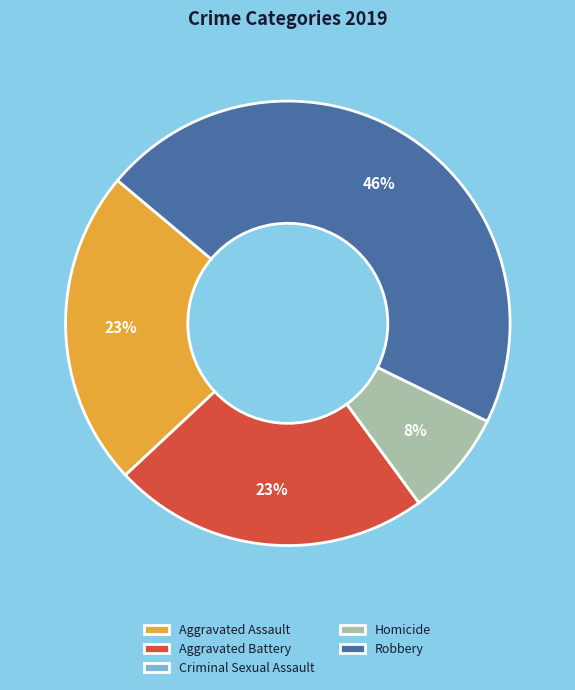

What percentage is the Robbery slice, to the nearest percent?

46%